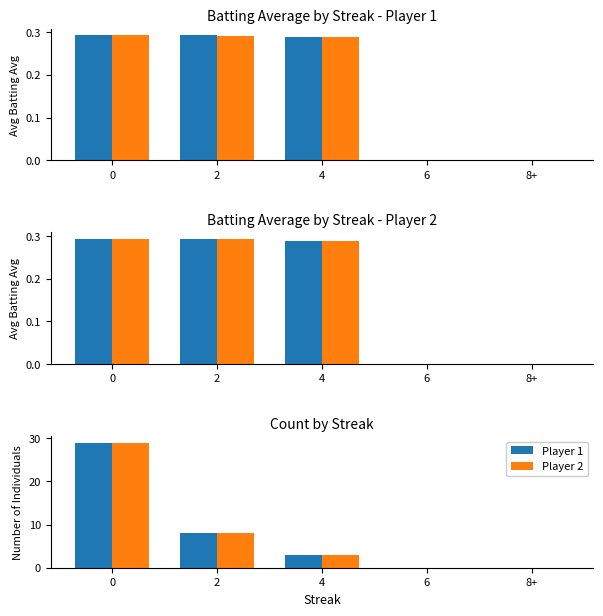

At which label is Player 1 closest to 14?

2